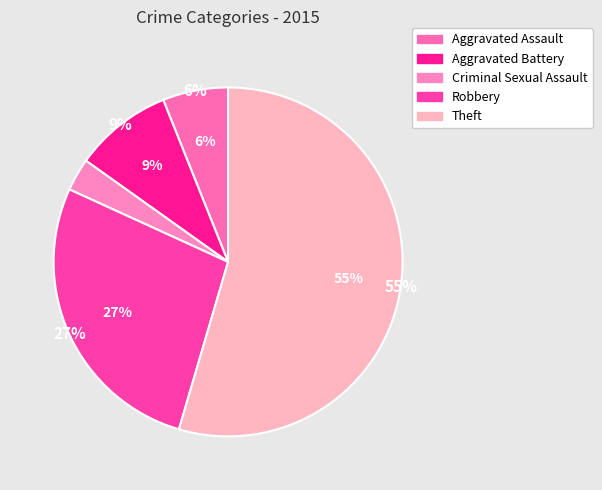

To the nearest percent, what portion does Aggravated Assault represent?

6%